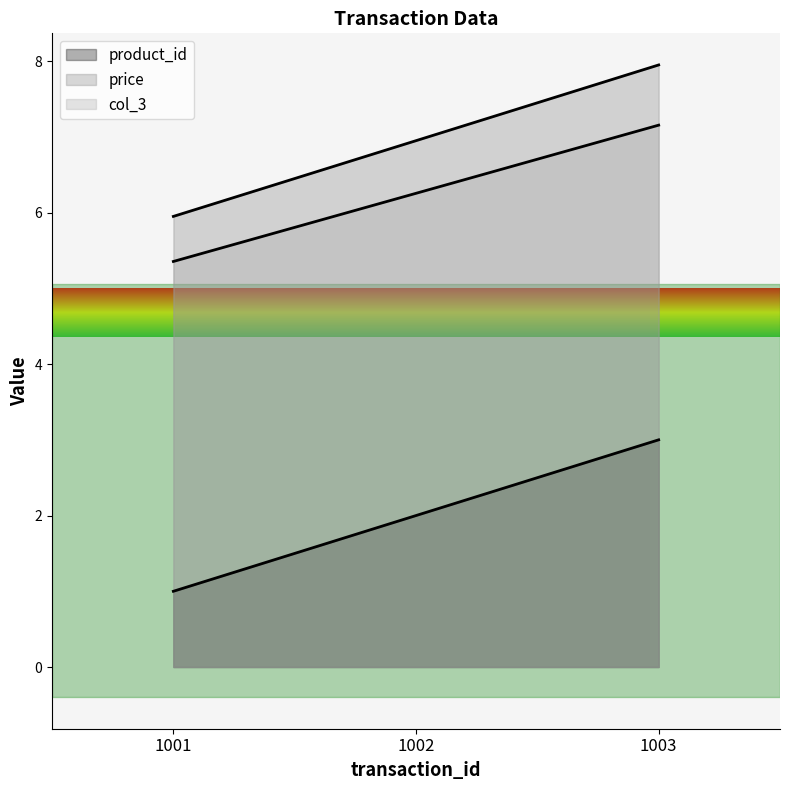

What are all the series names shown in the legend?

product_id, price, col_3